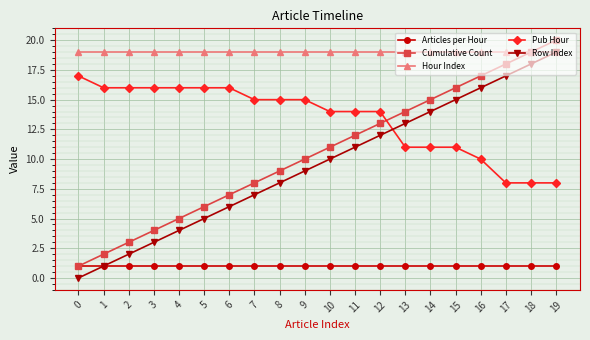

Is it true that Pub Hour equals 10 at 16?

True